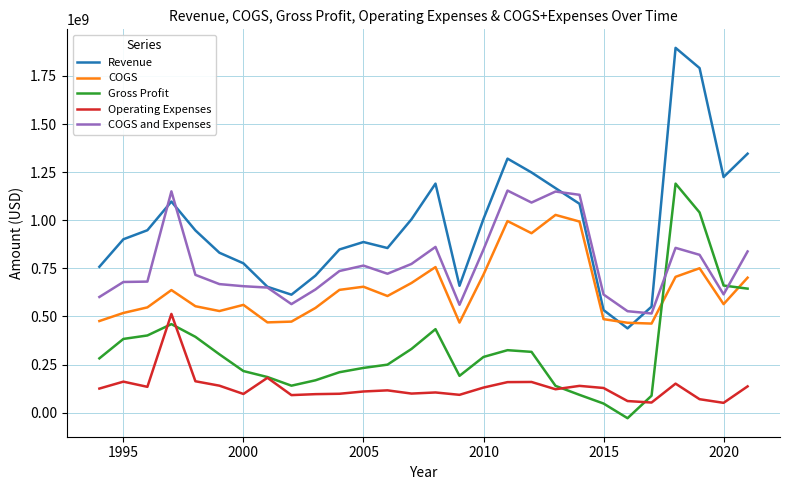

Which series has the largest range (max minus min)?

Revenue